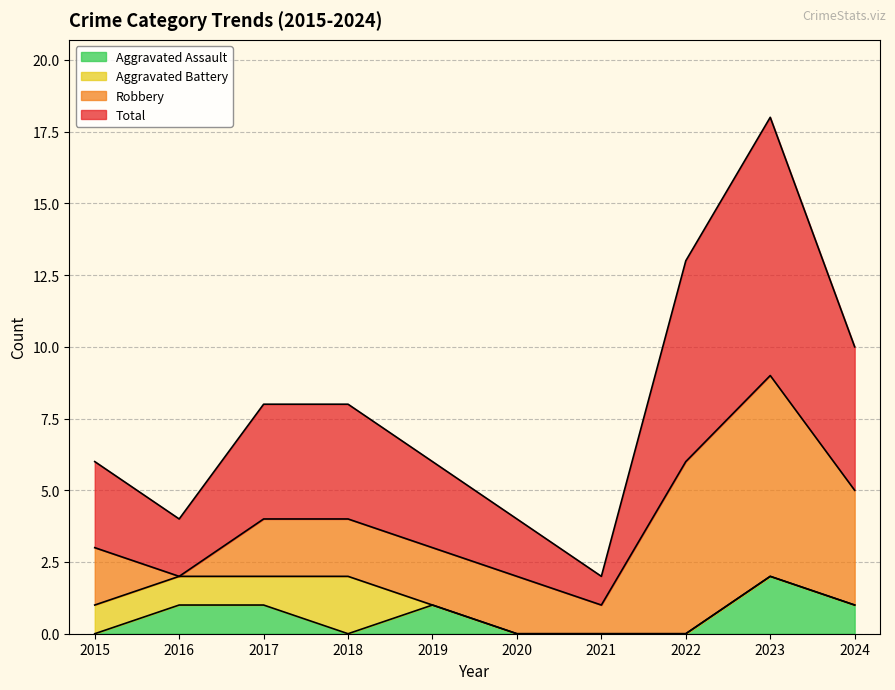

True or false: Aggravated Assault has a value of 0 at 2017.

False